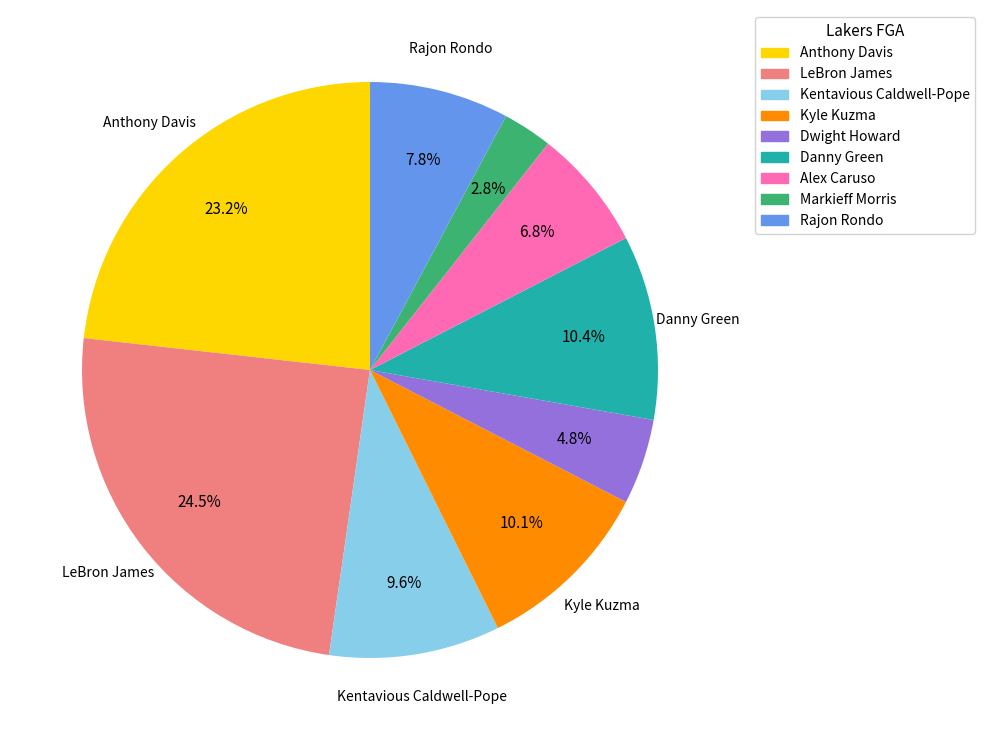

Combined, what portion of the pie is Anthony Davis and Kyle Kuzma?

33.3%